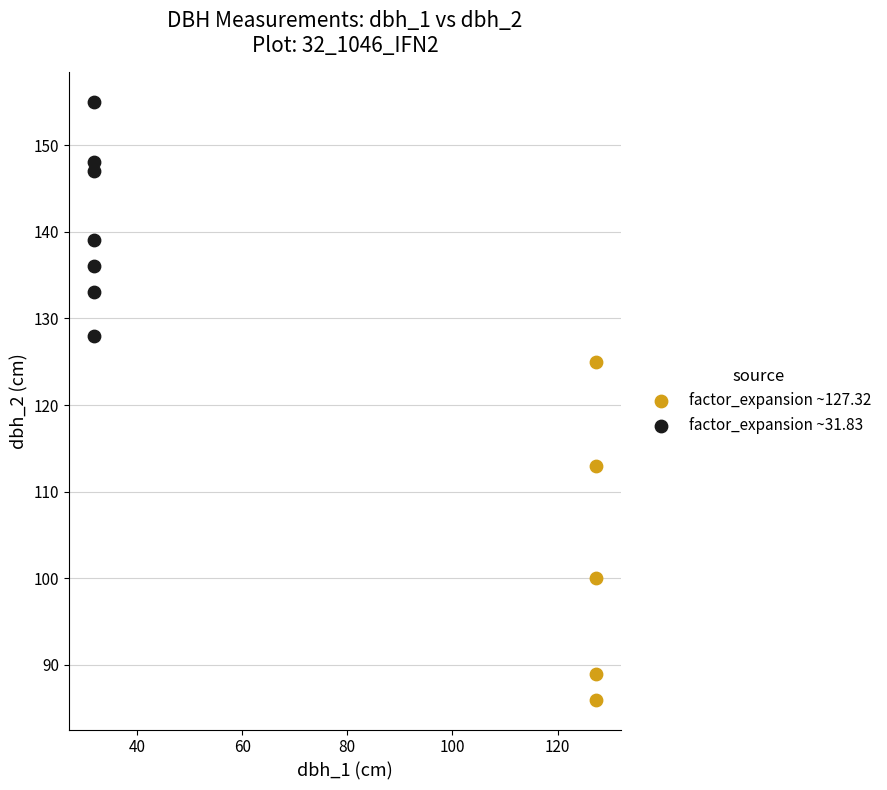

Which series reaches the maximum Y coordinate?

factor_expansion ~31.83